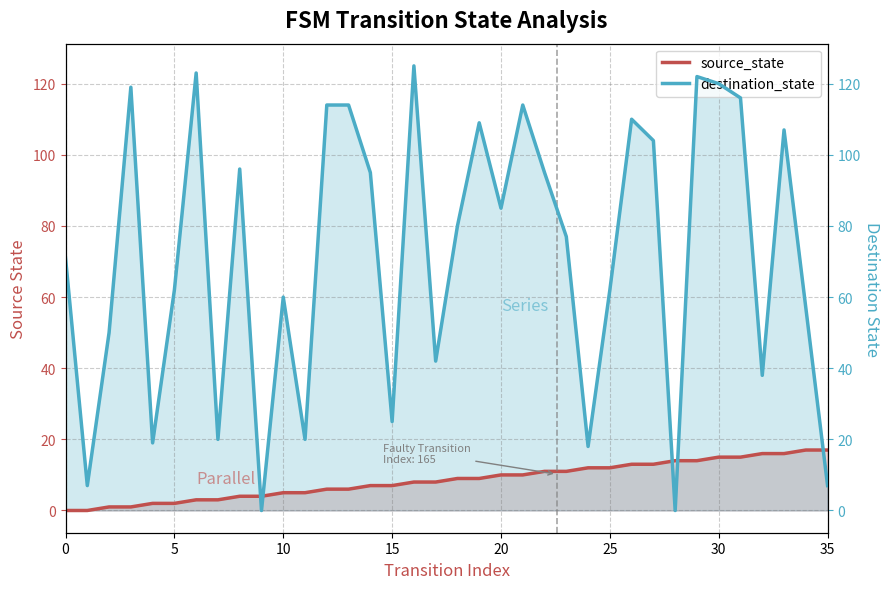

Is it true that source_state equals 15 at 30?

True